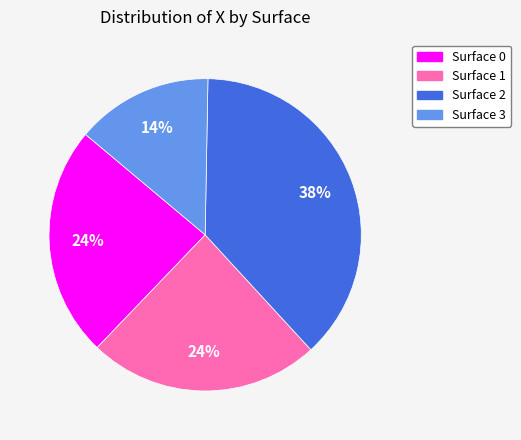

How many segments does this pie chart have?

4